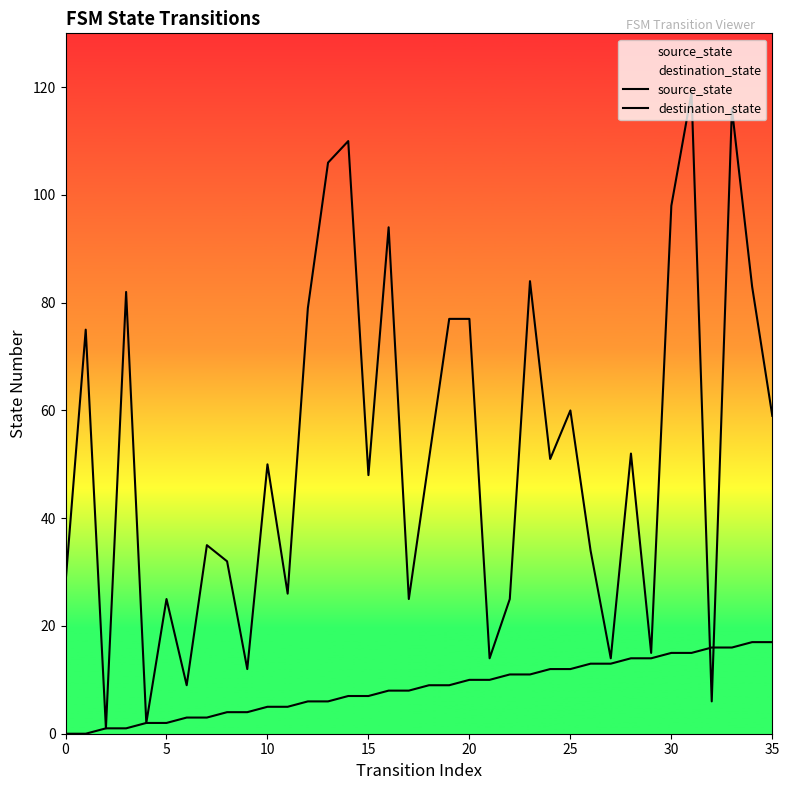

How many data points does each series have?

36